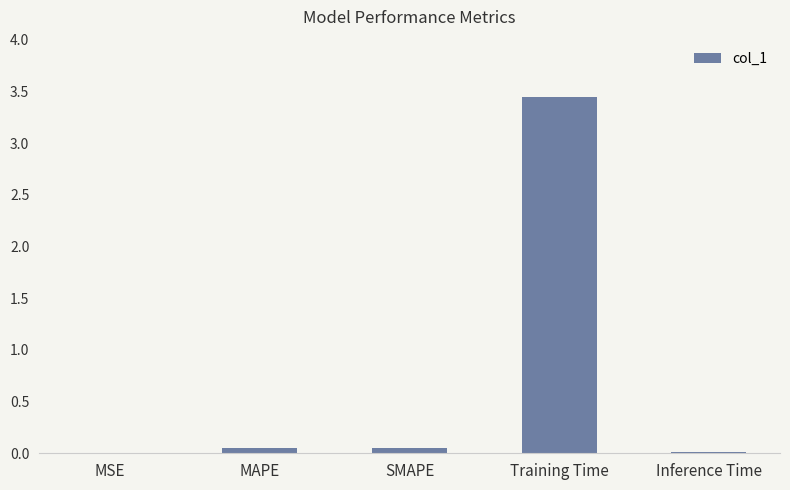

The chart shows a value of 0.0 at Inference Time. True or false?

True